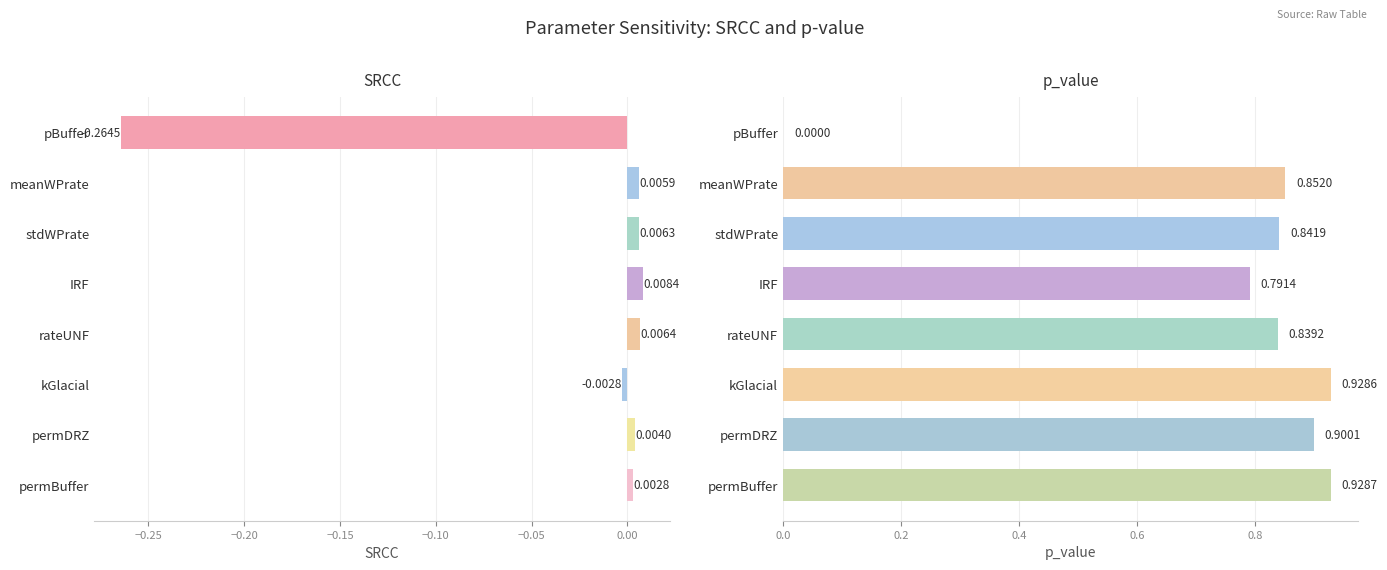

Which series has the widest spread of values?

p_value